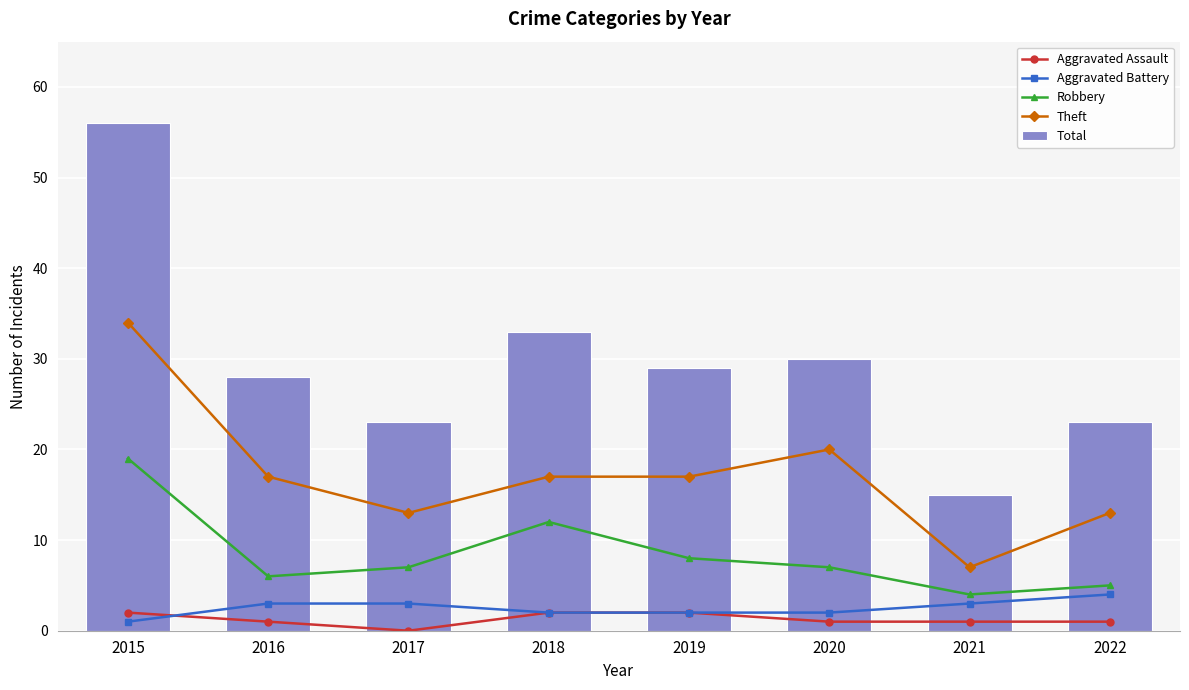

Is it true that Total equals 30 at 2020?

True